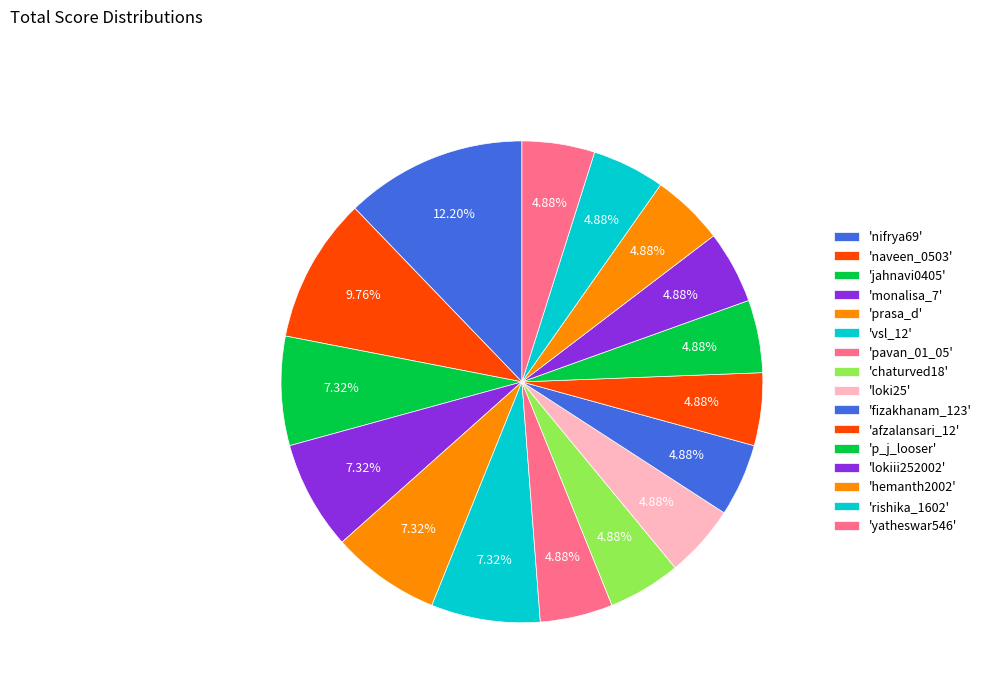

Count the number of slices in the pie.

16